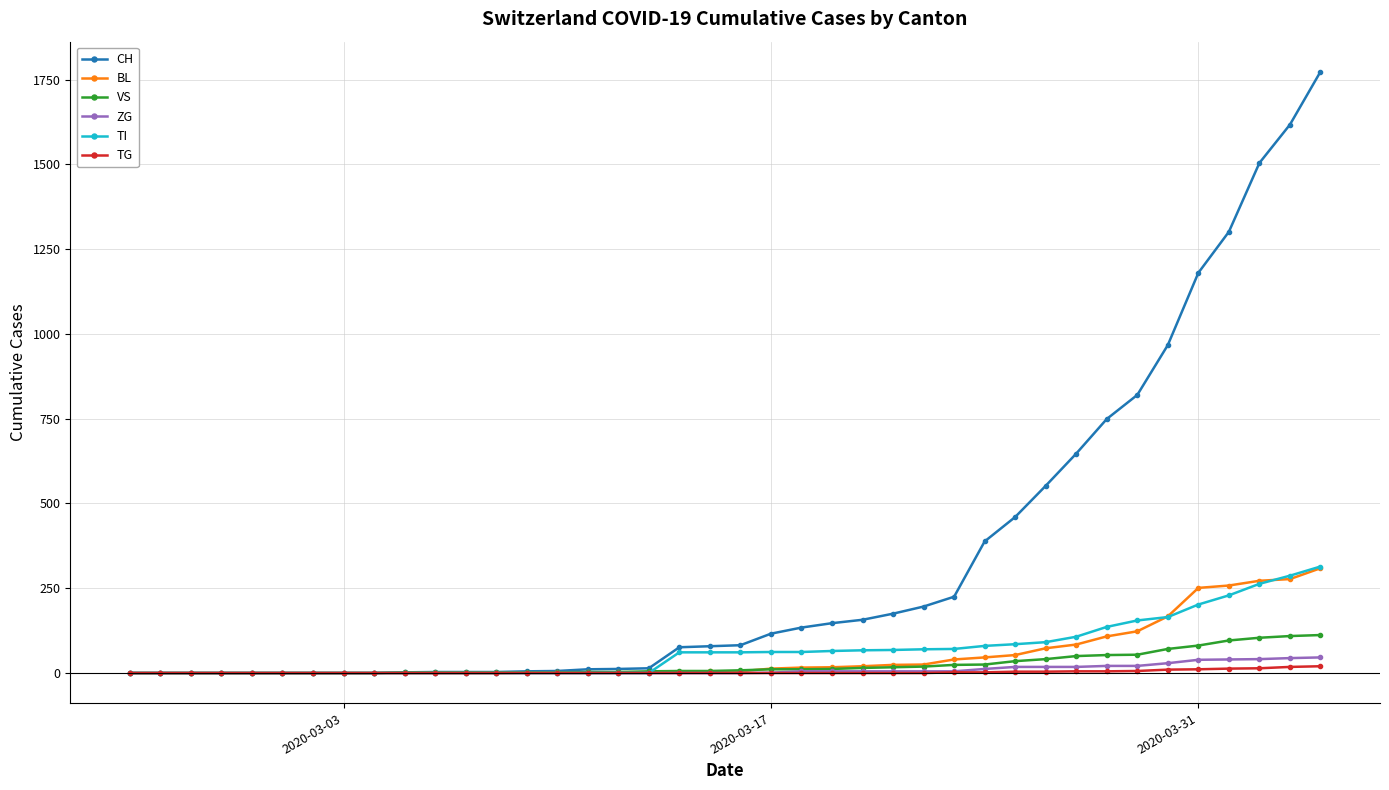

What is the greatest value displayed?

1773